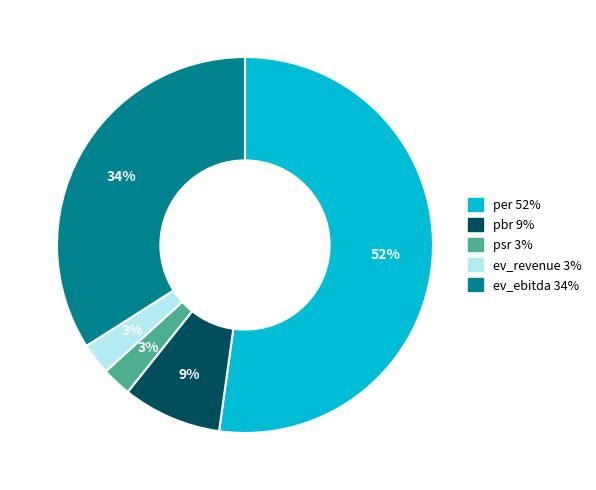

Count the number of slices in the pie.

5